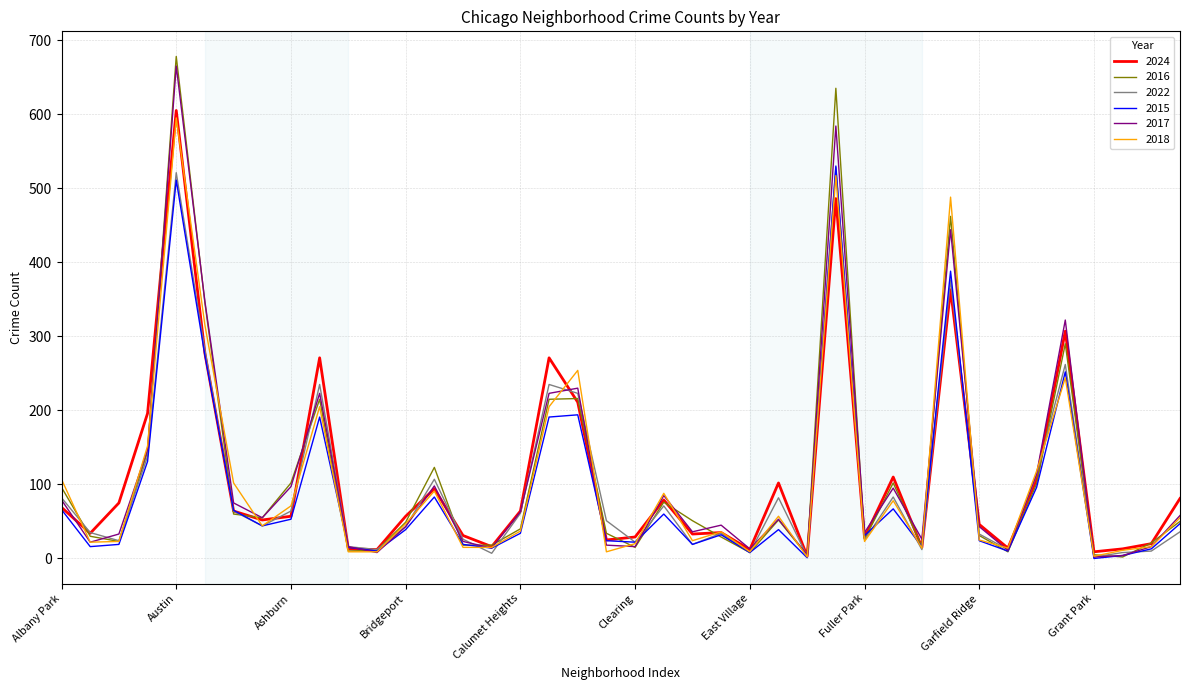

What is the highest value of the 2016 series?

678